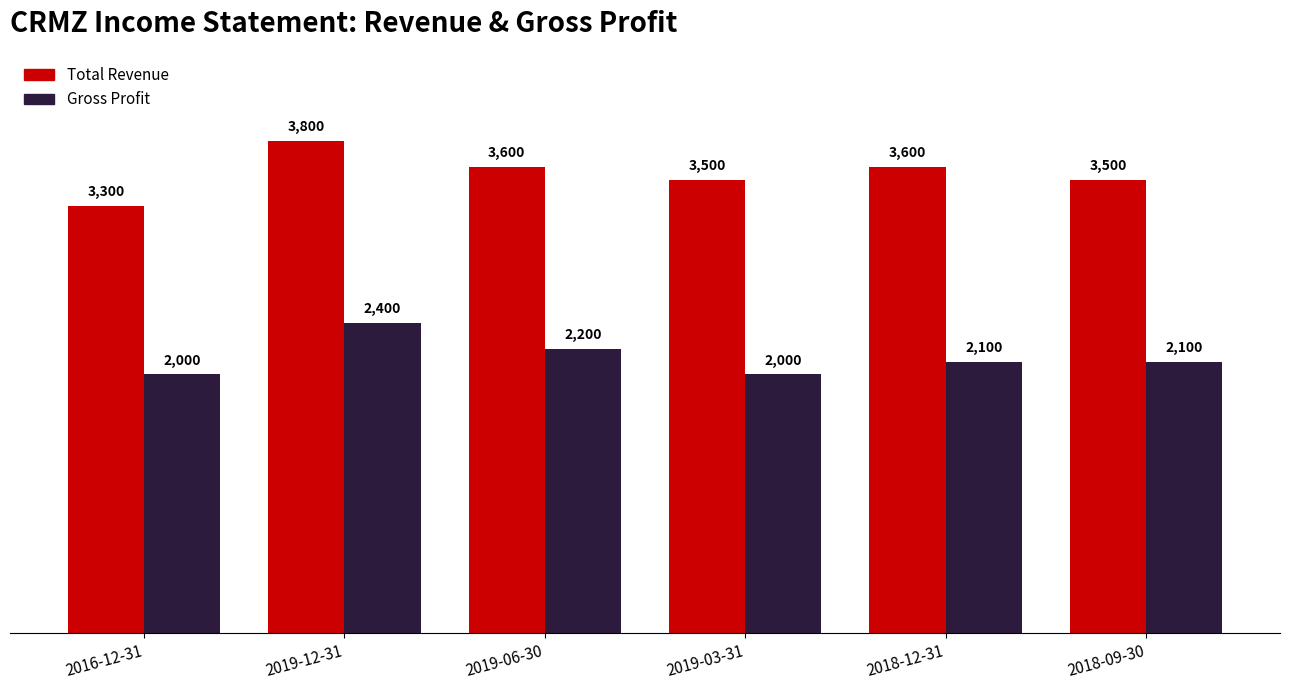

At how many categories does at least one series exceed 2154?

6